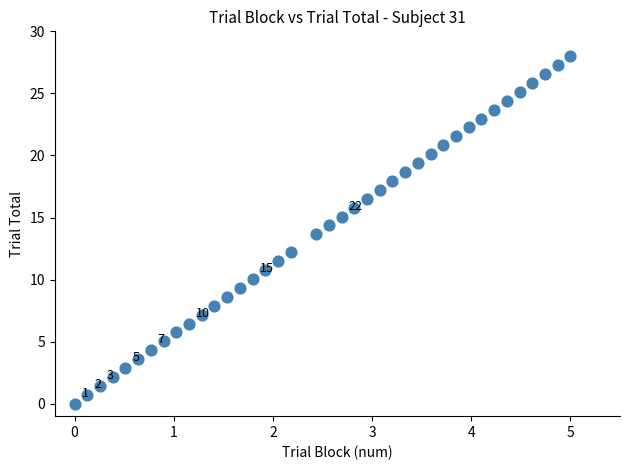

What is the range of X values (max minus min)?

5.0